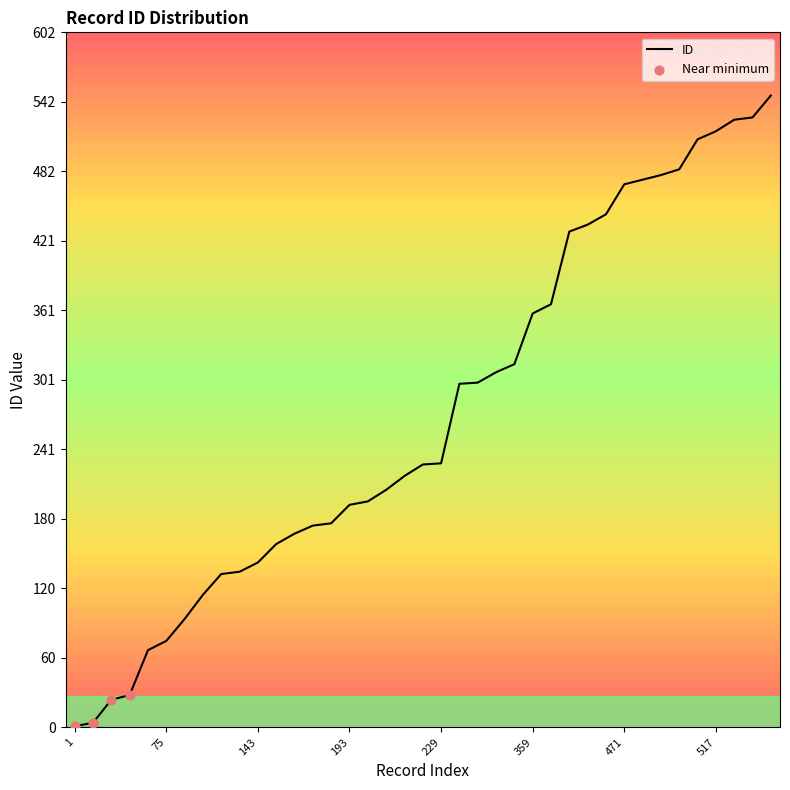

What is the maximum value shown in the chart?

548